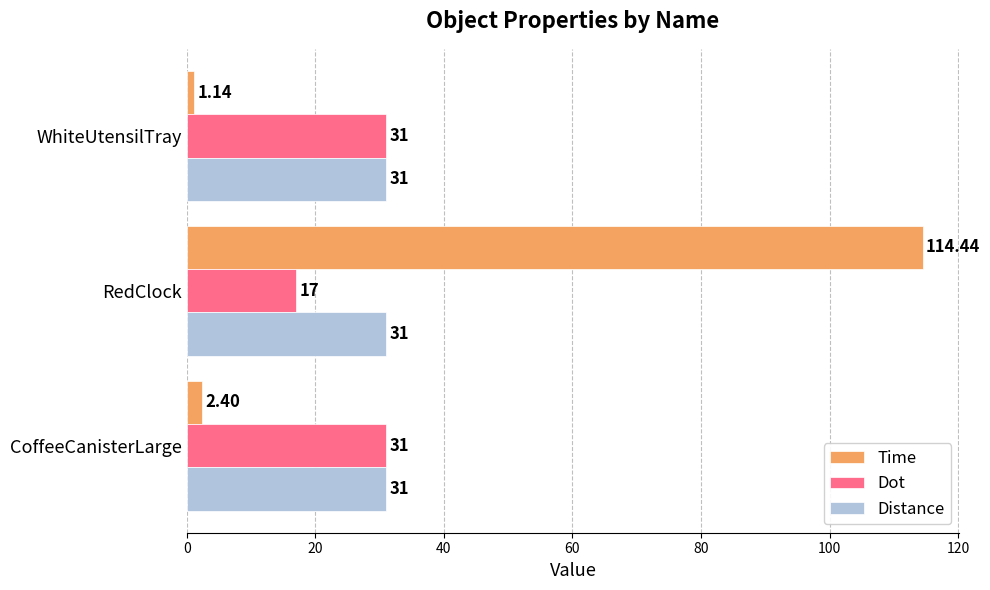

Which series has the largest range (max minus min)?

Time